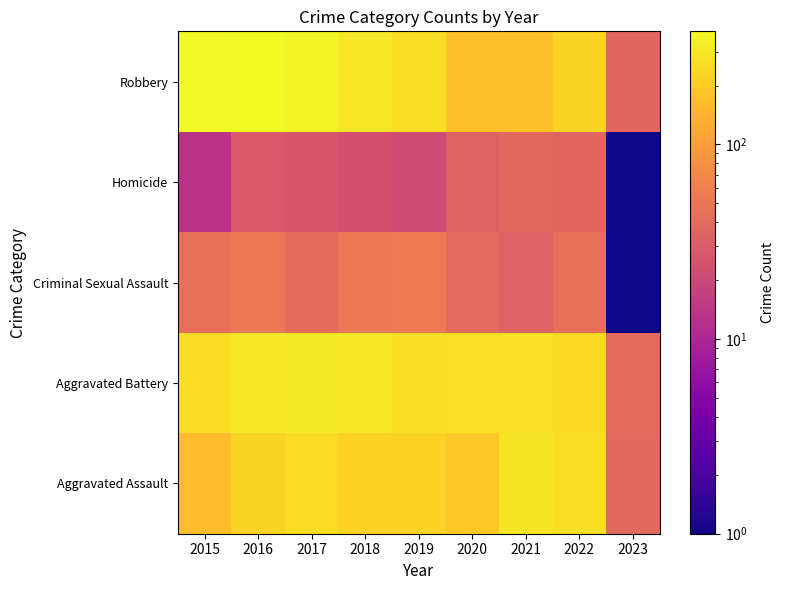

Which has a higher value, 2018 or 2020?

2018